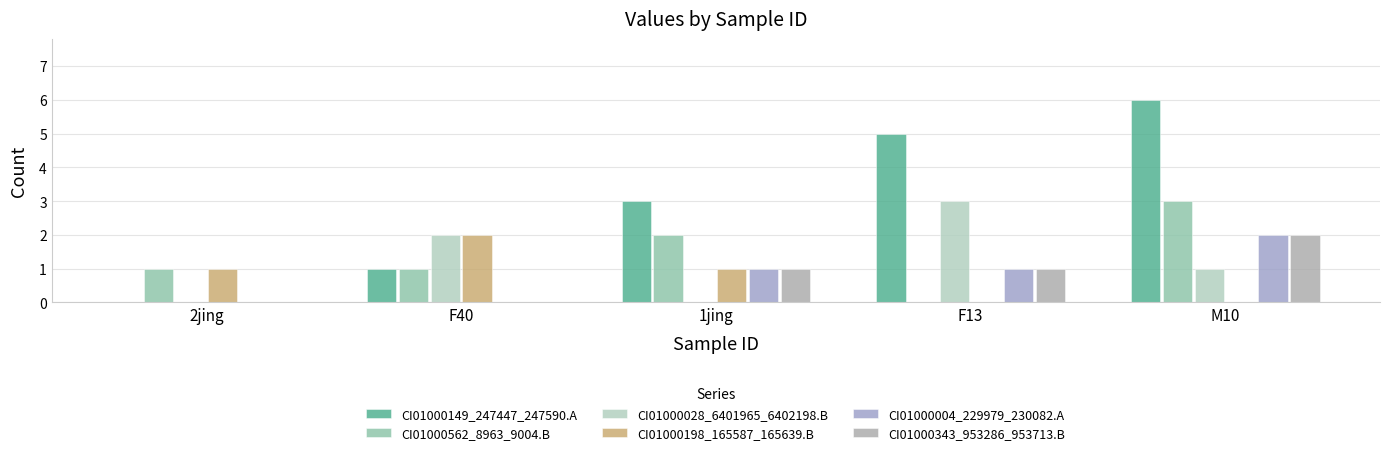

What position from the right is F13?

2